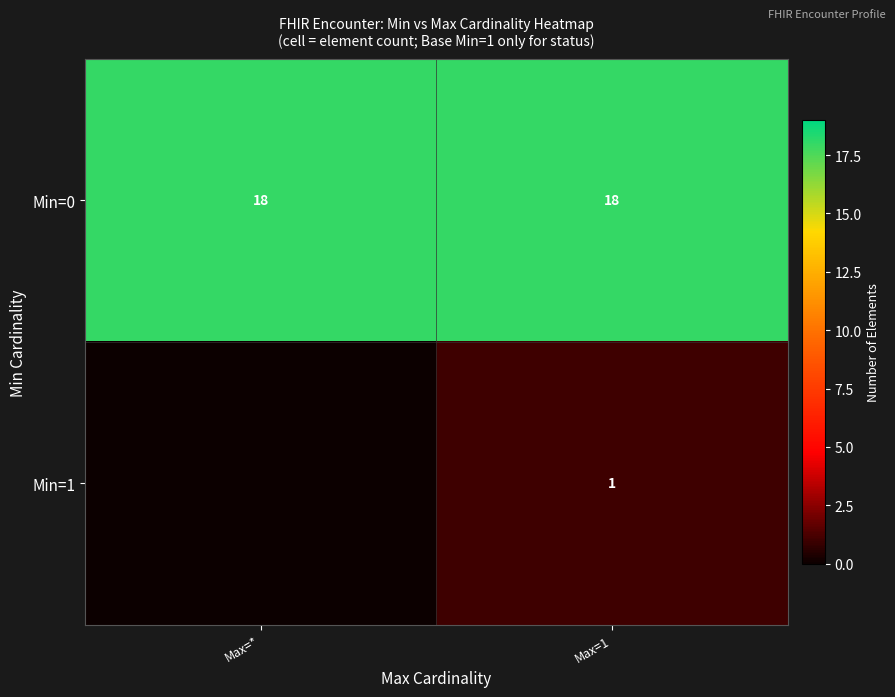

The Min=0 series shows 18 at Max=*. True or false?

True